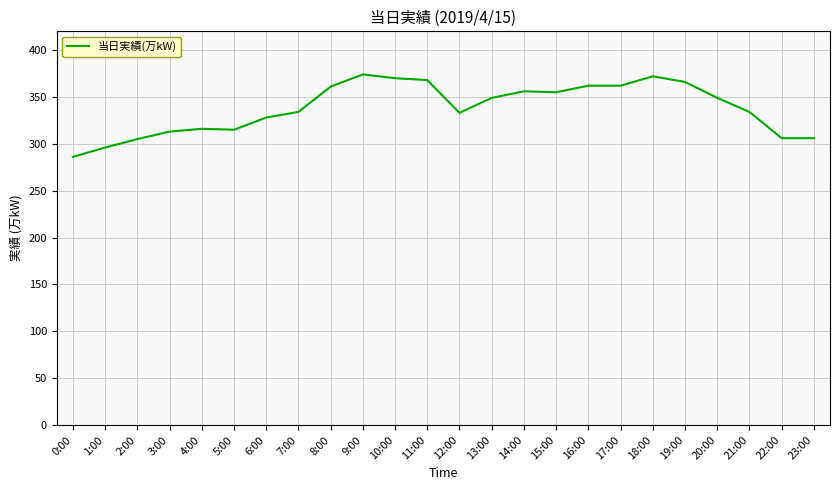

Which has a higher value, 2:00 or 7:00?

7:00